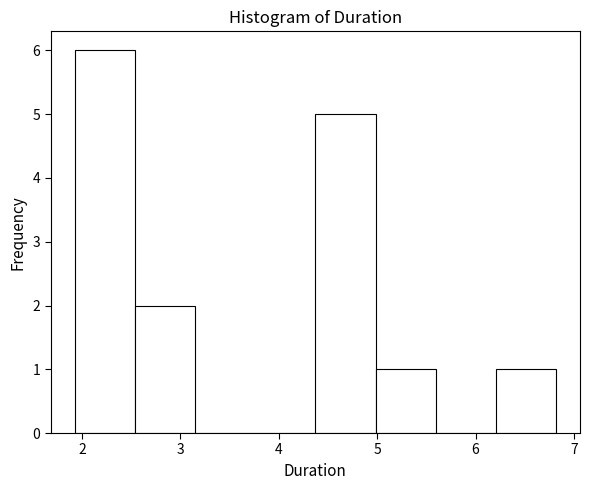

Reading left to right, list every bar in this chart as the range it spans on the x-axis followed by its height. Neither the bar edges nor the heights are printed on the chart, so give them approximately, as read against the axes.

1.9 to 2.5: 6
2.5 to 3.2: 2
3.2 to 3.8: 0
3.8 to 4.4: 0
4.4 to 5.0: 5
5.0 to 5.6: 1
5.6 to 6.2: 0
6.2 to 6.8: 1